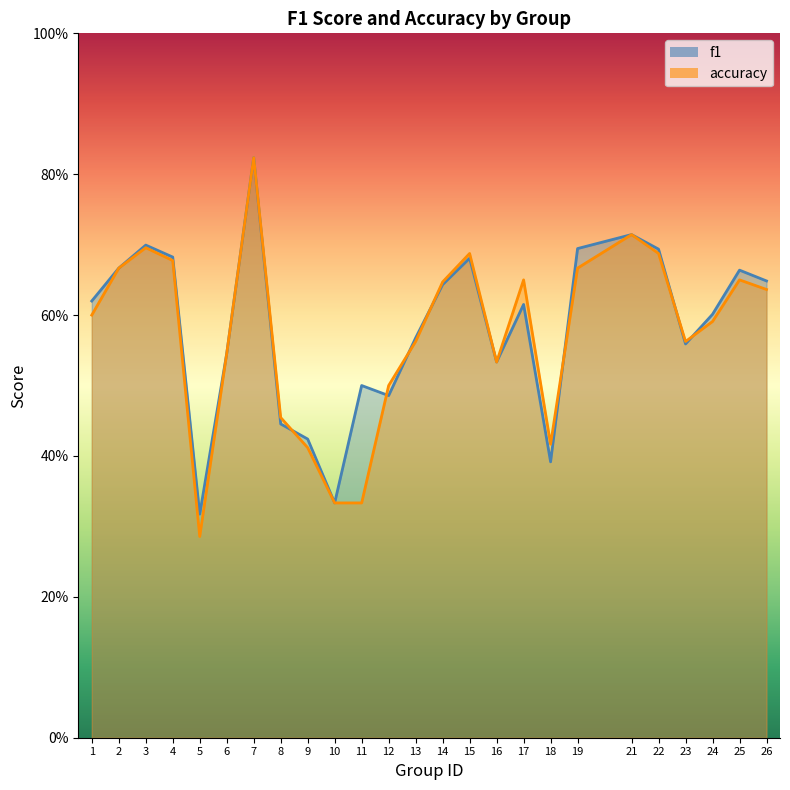

At which category is the sum across all series the highest?

7